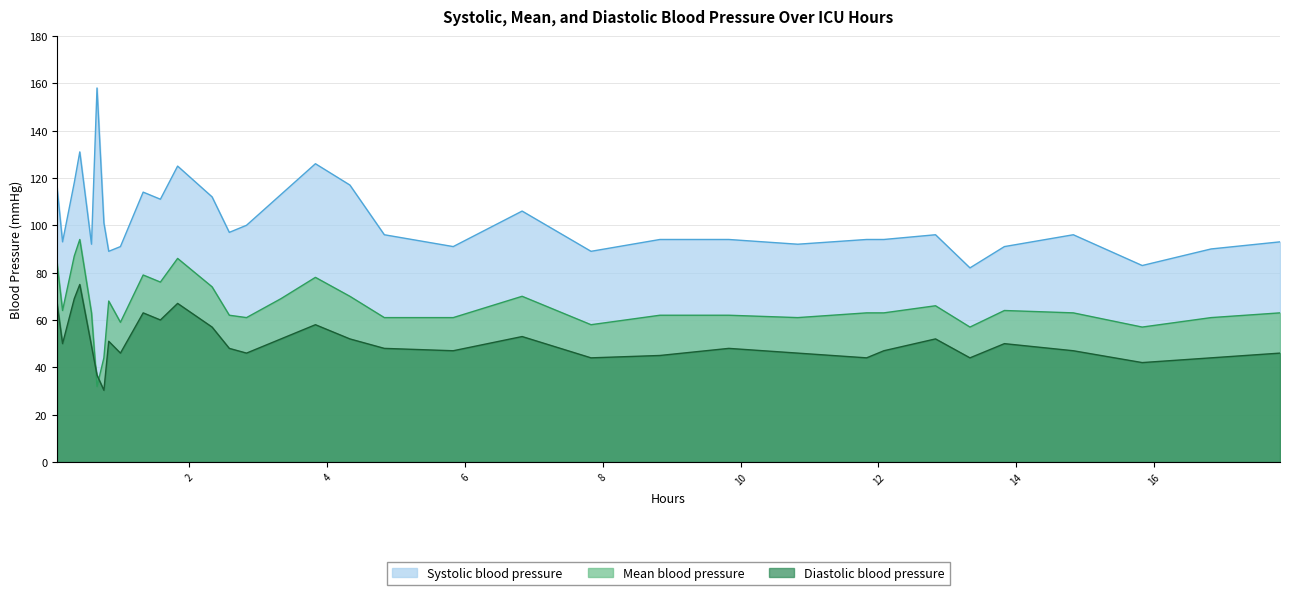

At how many categories does at least one series exceed 52?

34